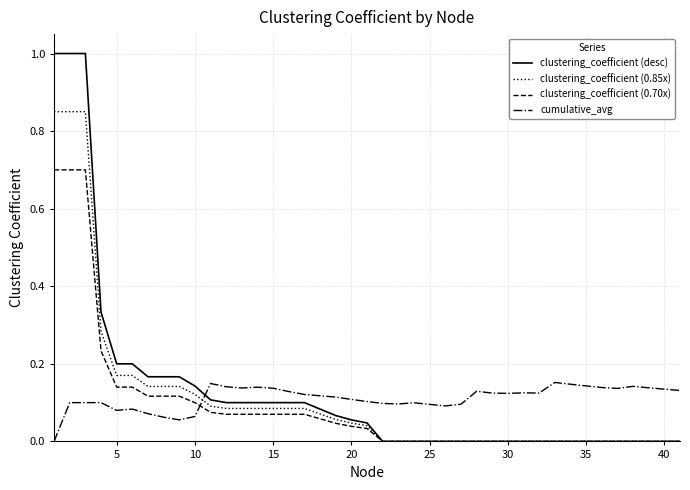

Which series has the widest spread of values?

clustering_coefficient (desc)